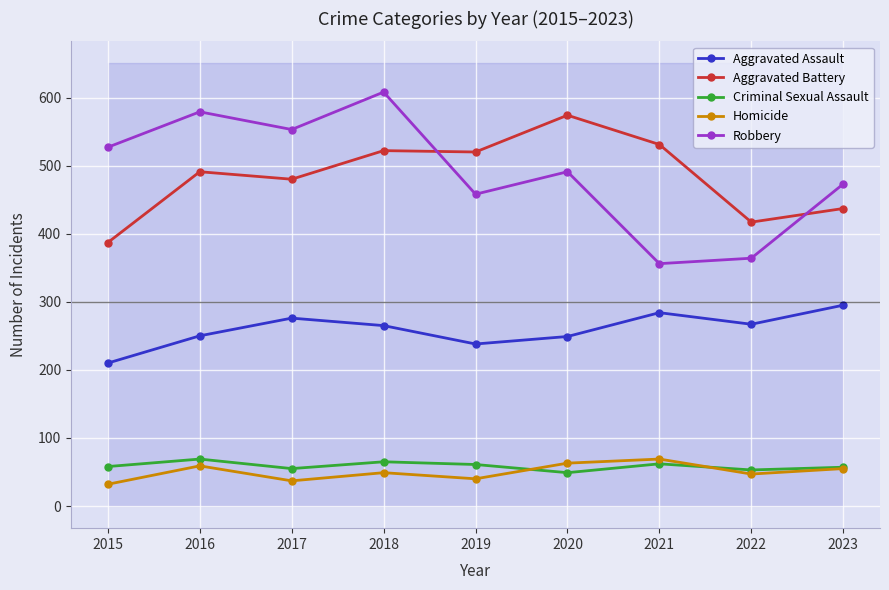

The value of Homicide at 2021 is 69. True or false?

True